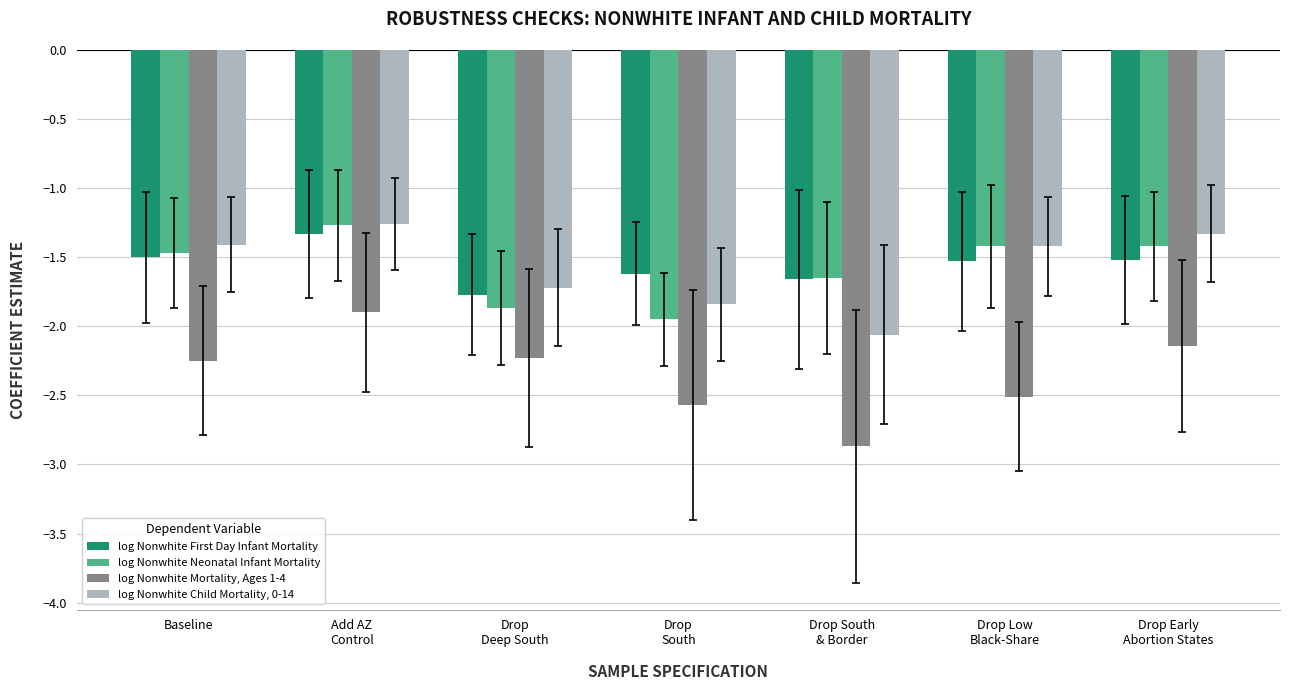

What are all the series names shown in the legend?

log Nonwhite First Day Infant Mortality, log Nonwhite Neonatal Infant Mortality, log Nonwhite Mortality, Ages 1-4, log Nonwhite Child Mortality, 0-14